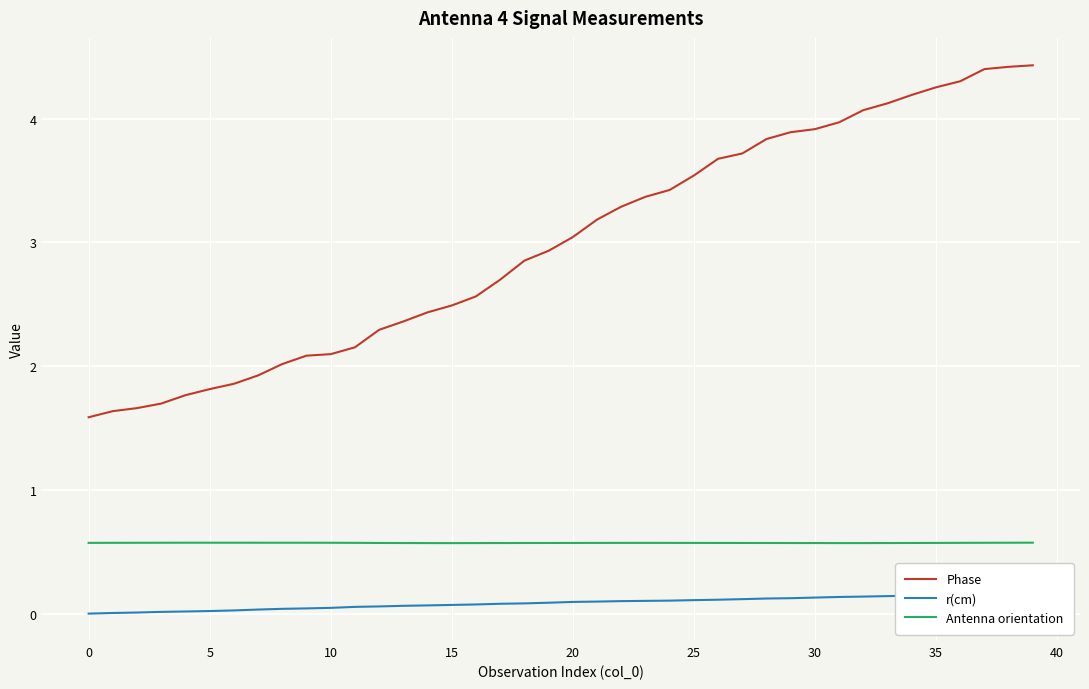

True or false: Antenna orientation and Phase cross at least once.

False